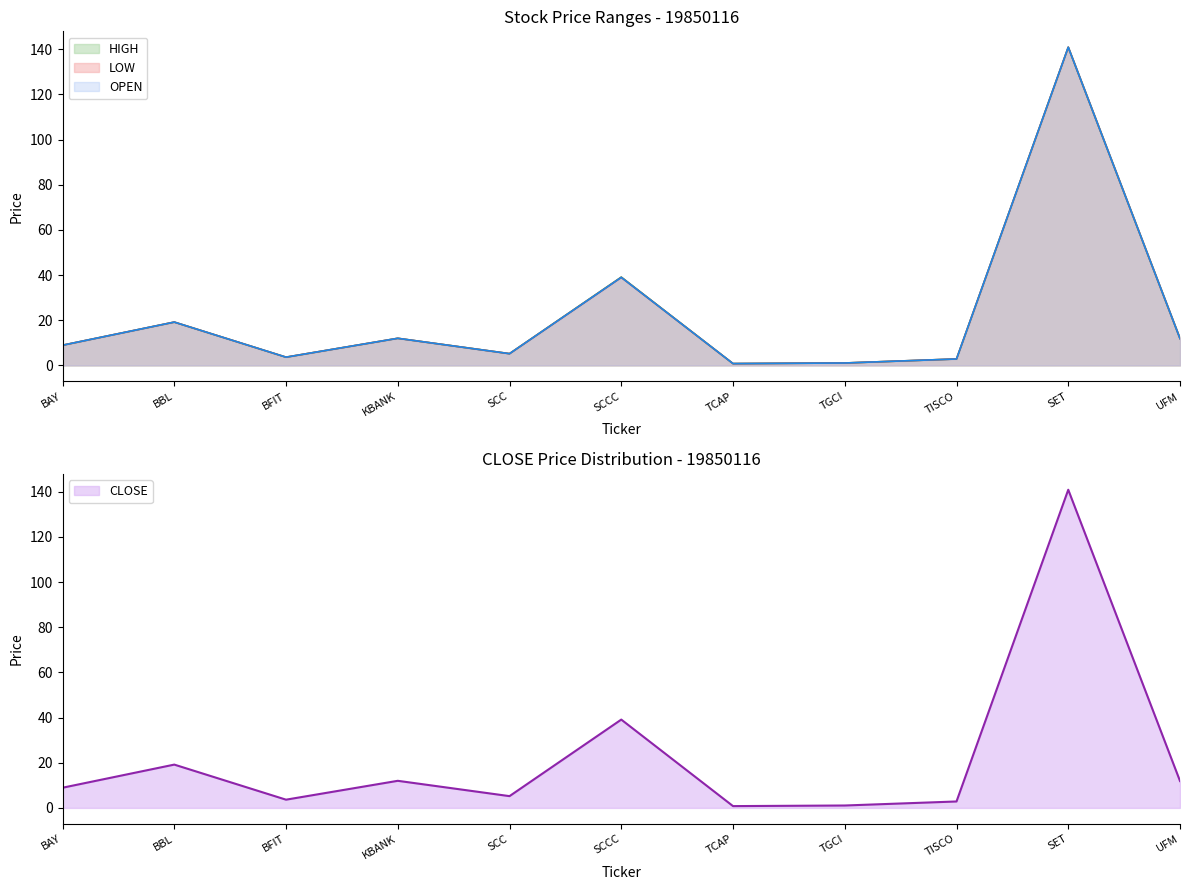

Which category has the lowest value across all series?

TCAP